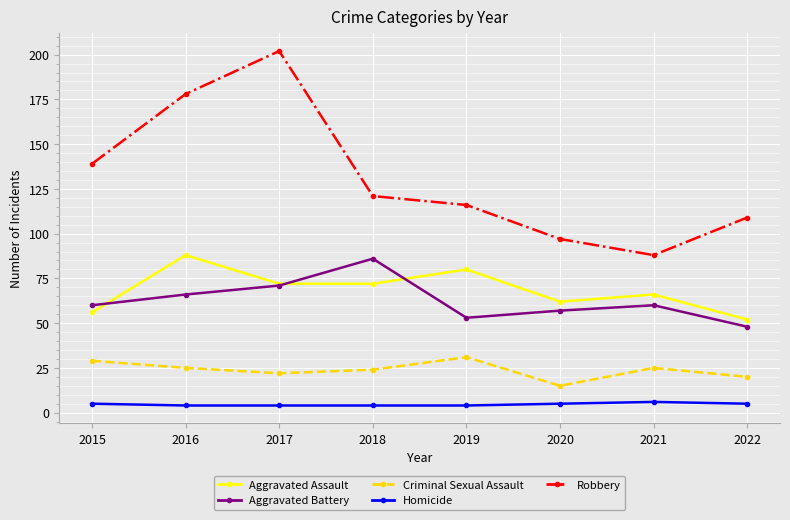

Reading right to left, list all the values displayed in this chart.

Aggravated Assault: 2022=52	2021=66	2020=62	2019=80	2018=72	2017=72	2016=88	2015=56
Aggravated Battery: 2022=48	2021=60	2020=57	2019=53	2018=86	2017=71	2016=66	2015=60
Criminal Sexual Assault: 2022=20	2021=25	2020=15	2019=31	2018=24	2017=22	2016=25	2015=29
Homicide: 2022=5	2021=6	2020=5	2019=4	2018=4	2017=4	2016=4	2015=5
Robbery: 2022=109	2021=88	2020=97	2019=116	2018=121	2017=202	2016=178	2015=139